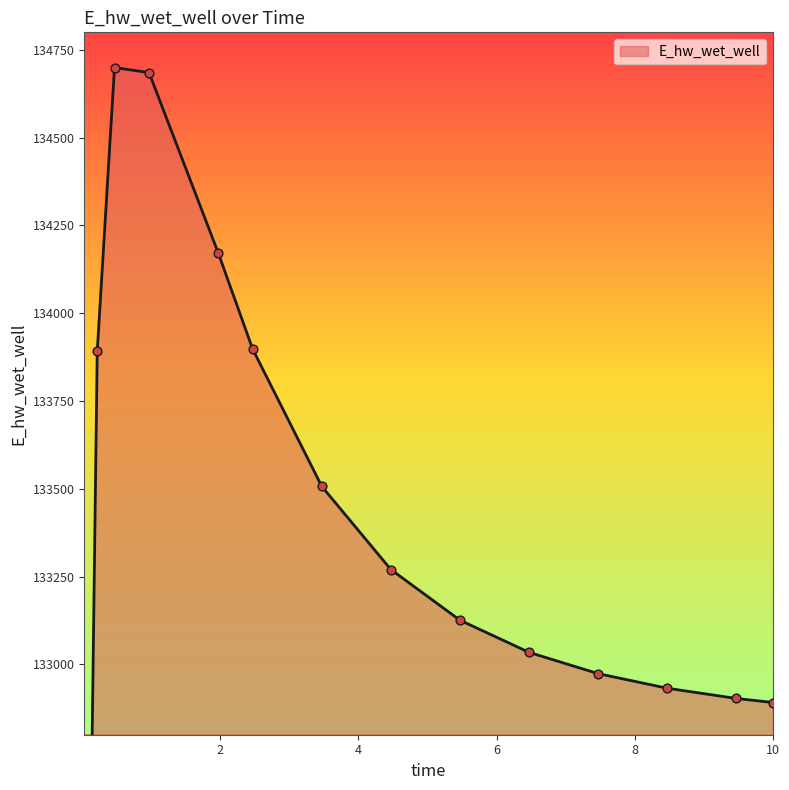

Which has a higher value, 9.46875 or 0.09375?

9.46875